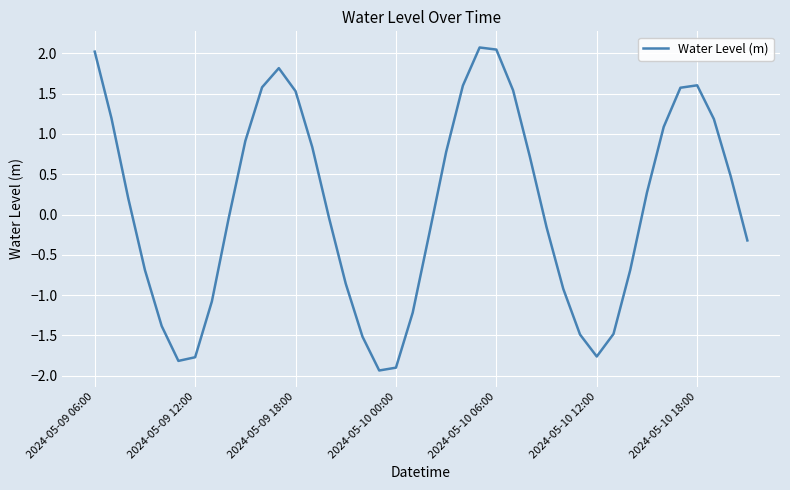

What is the minimum value shown in the chart?

-1.9